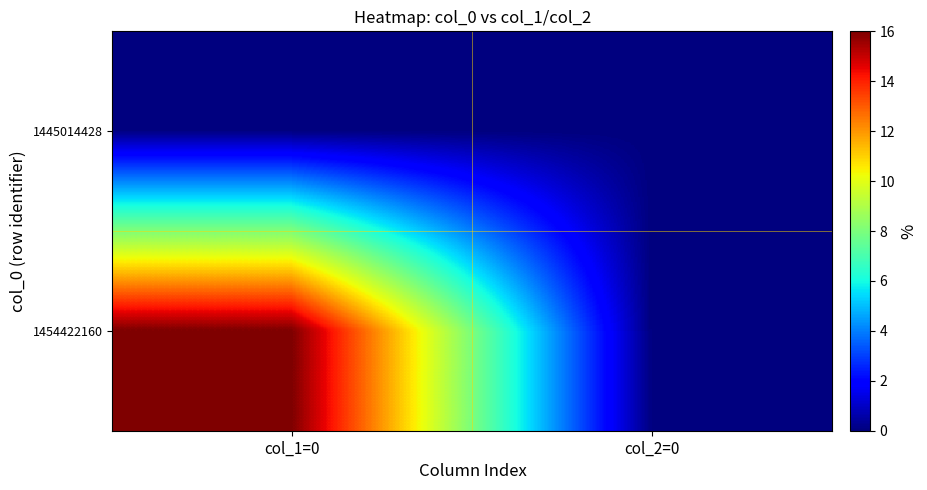

How many distinct data groups are displayed?

2